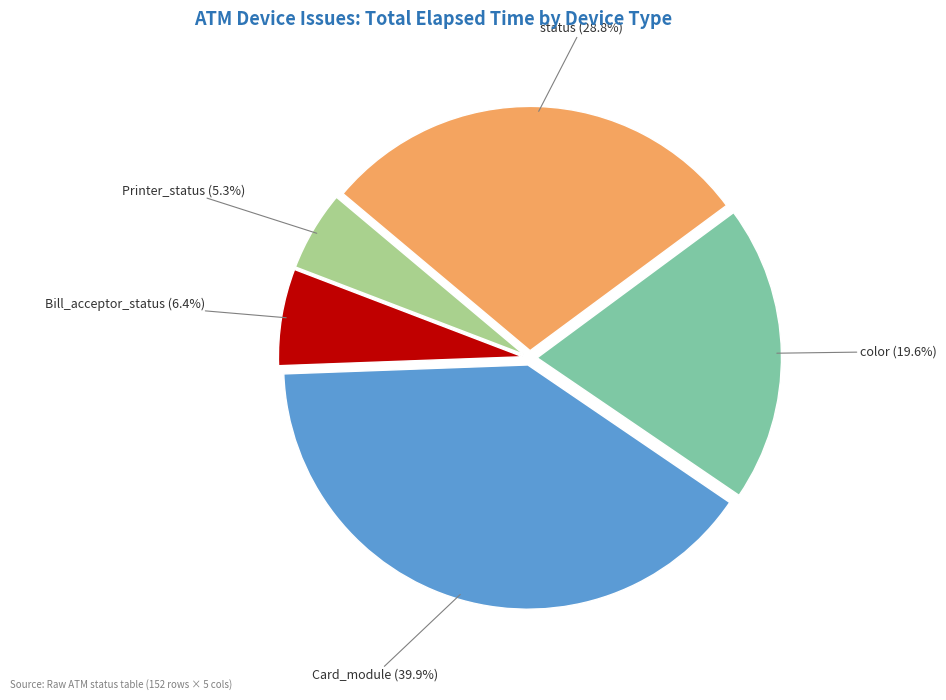

Is there any slice that represents more than half of the pie?

No